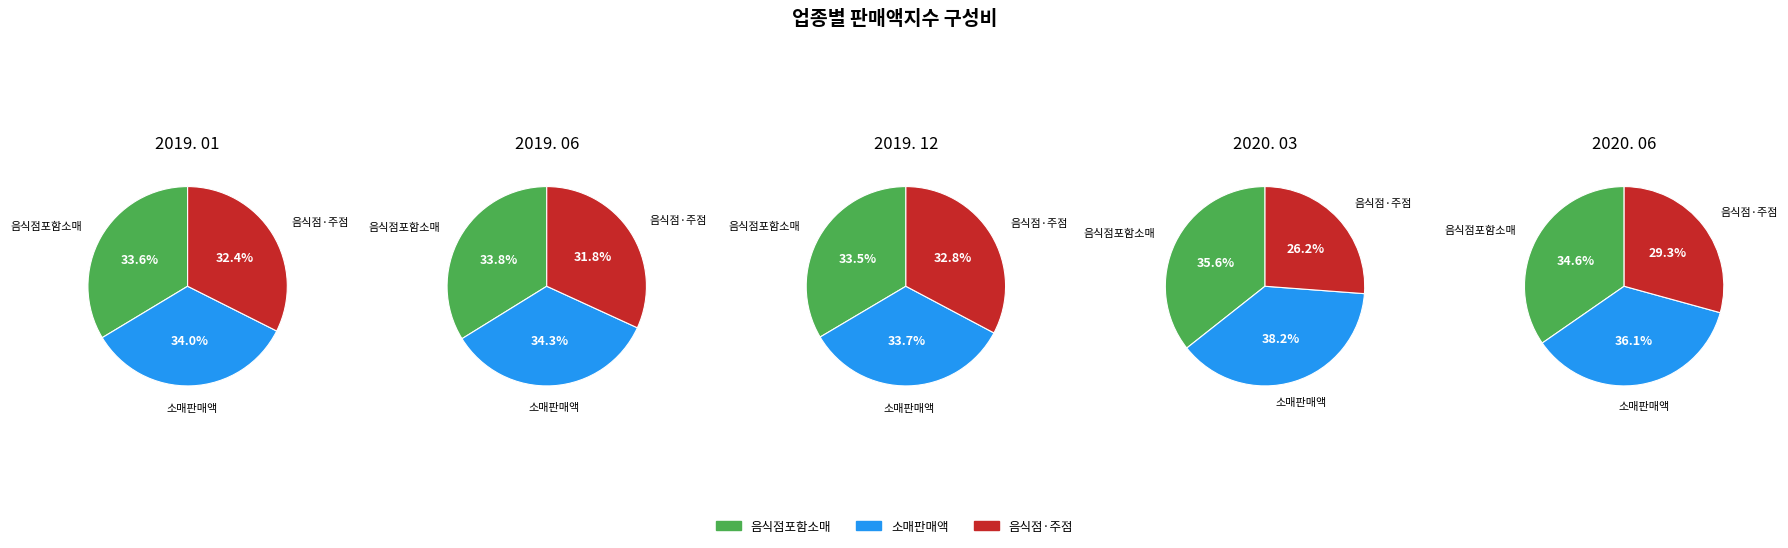

Is it true that 소매판매액지수 is 21% of the pie?

False